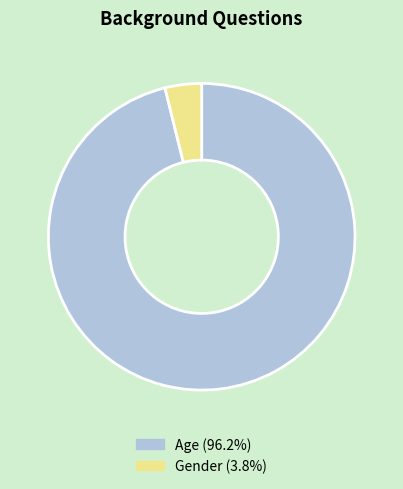

What is the majority slice?

Age